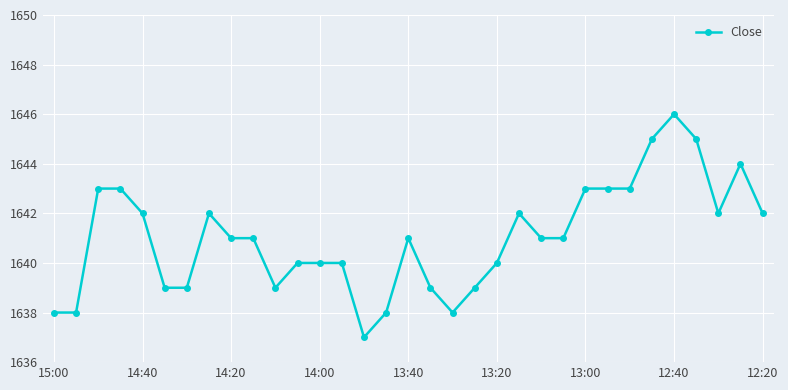

Reading left to right, extract all data points from this chart.

1638	1638	1643	1643	1642	1639	1639	1642	1641	1641	1639	1640	1640	1640	1637	1638	1641	1639	1638	1639	1640	1642	1641	1641	1643	1643	1643	1645	1646	1645	1642	1644	1642